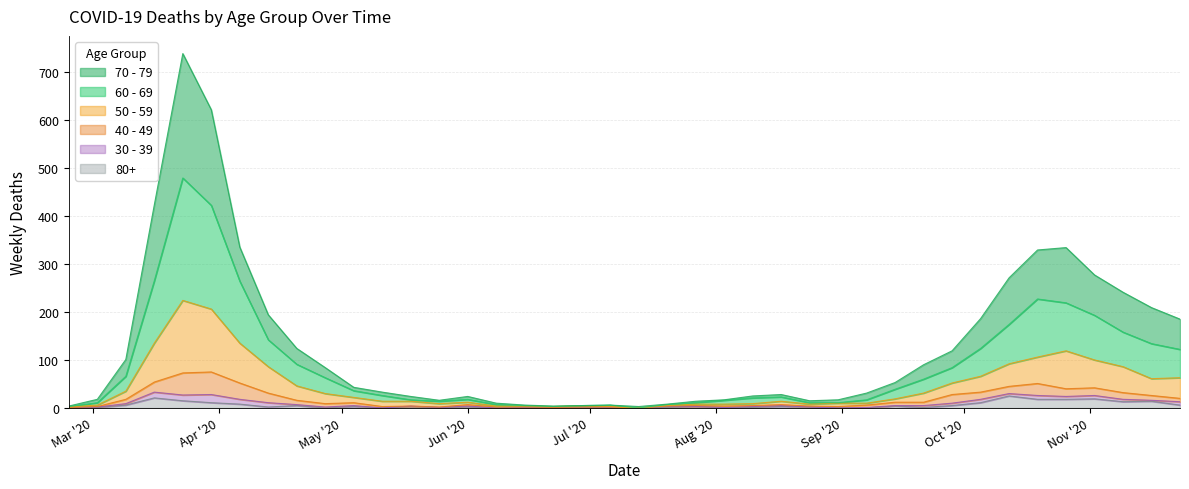

Between 2020-09-14 and 2020-07-06, which is larger?

2020-09-14